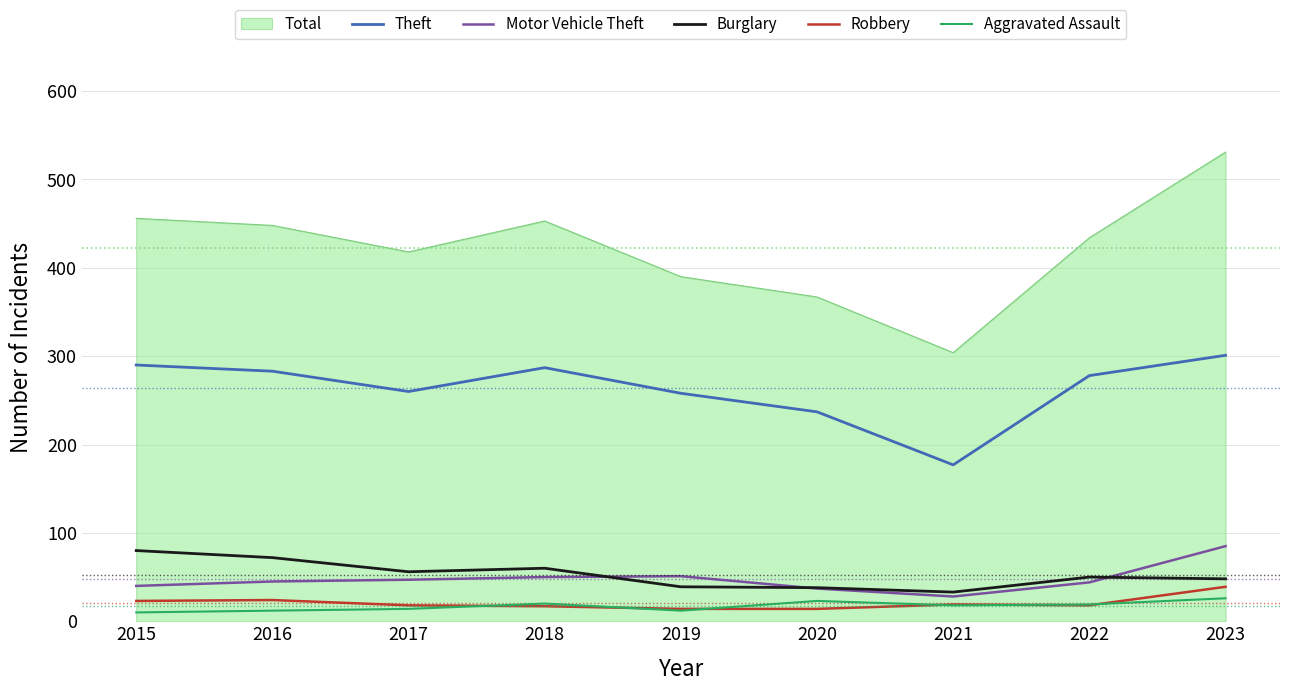

The value of Motor Vehicle Theft at 2019 is 71. True or false?

False